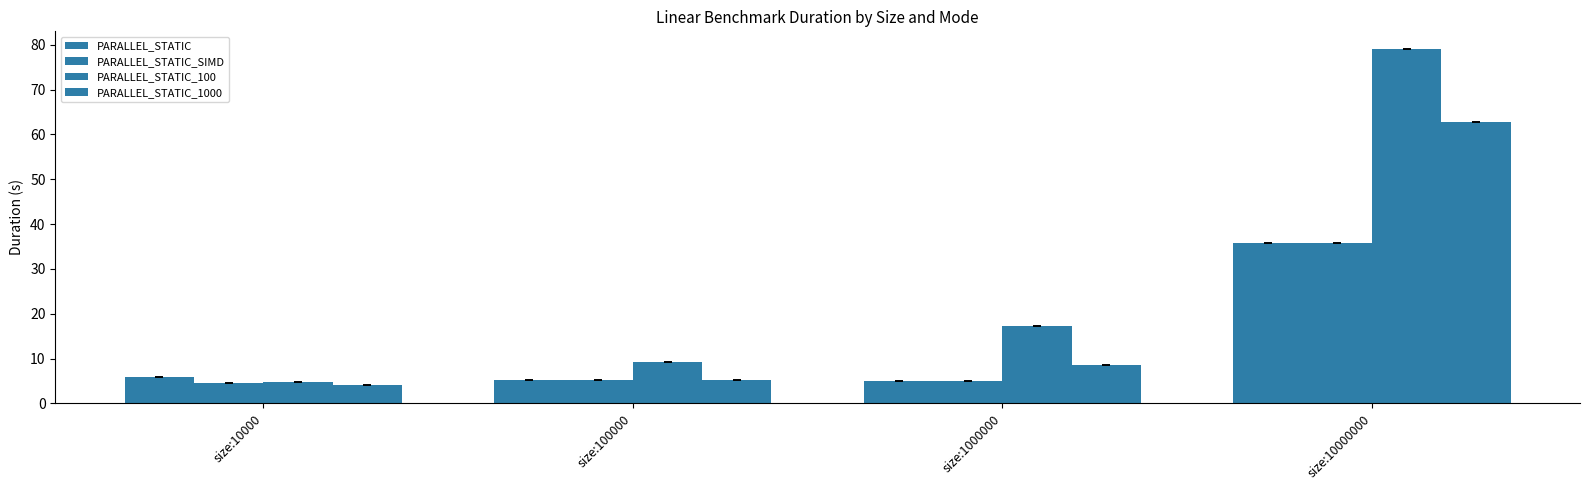

Which label corresponds to the largest value in the chart?

size:10000000